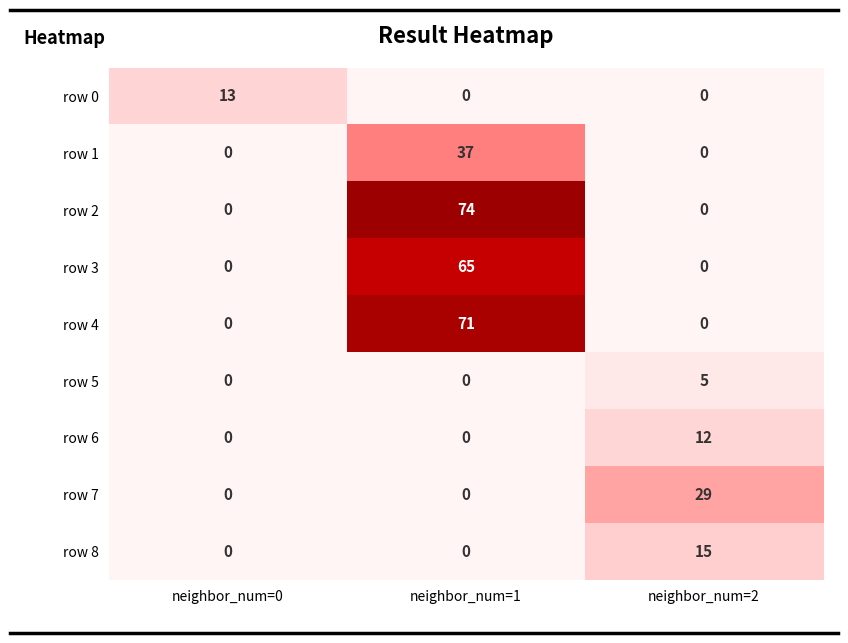

At which category is the sum across all series the highest?

neighbor_num=1